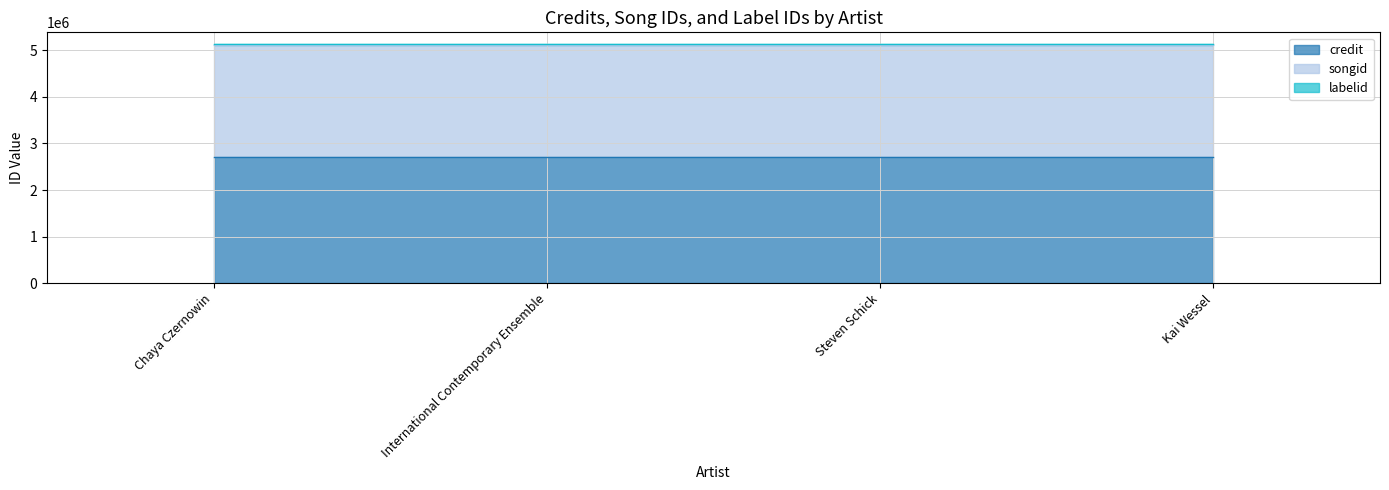

Is it true that credit equals 1615909 at Chaya Czernowin?

False